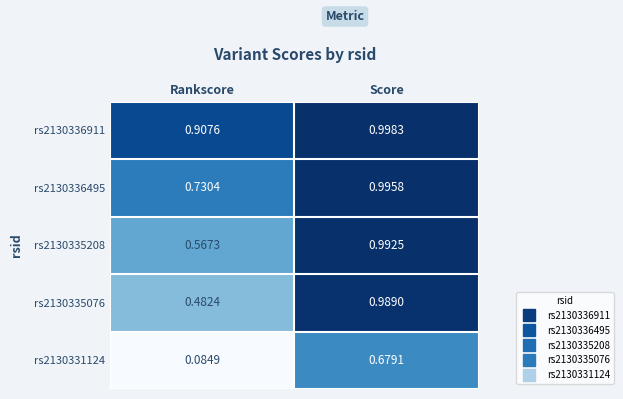

At which category is the sum across all series the highest?

Score